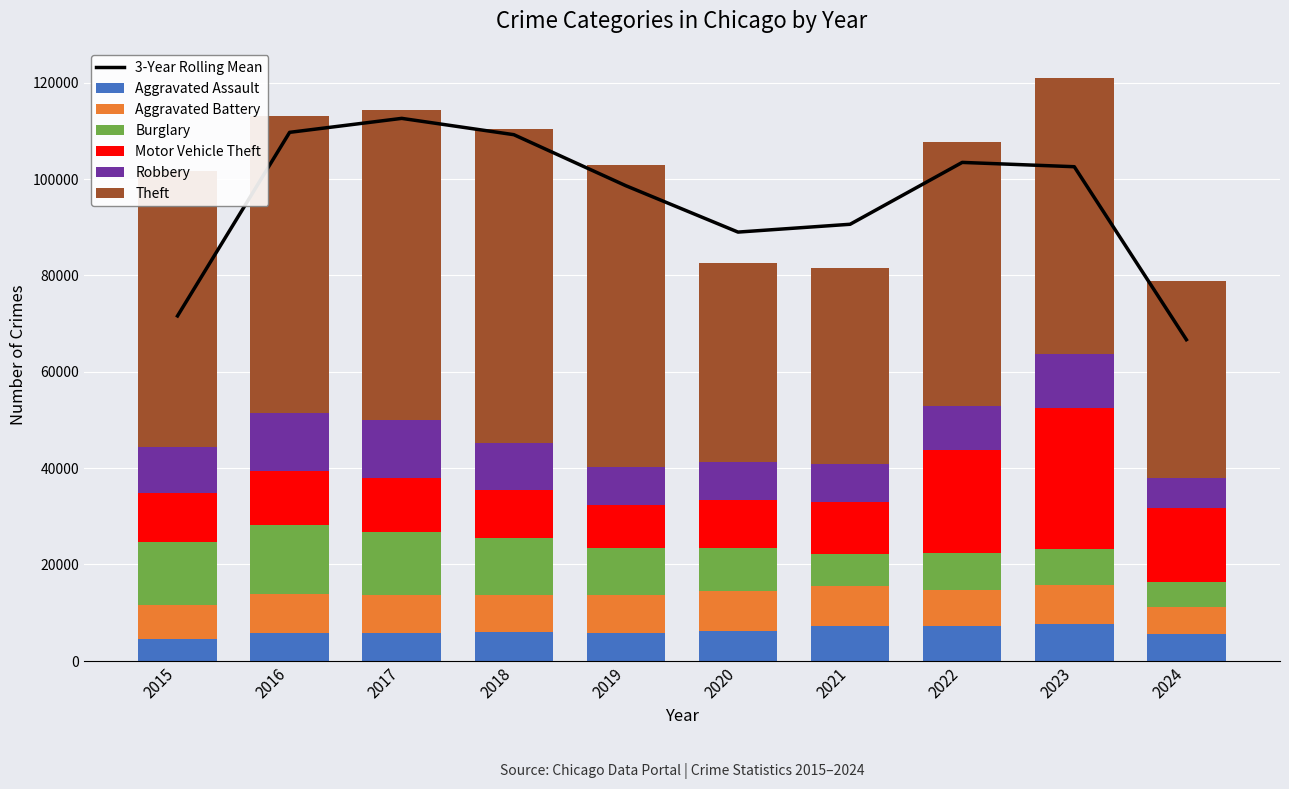

How many bars are there in total?

60